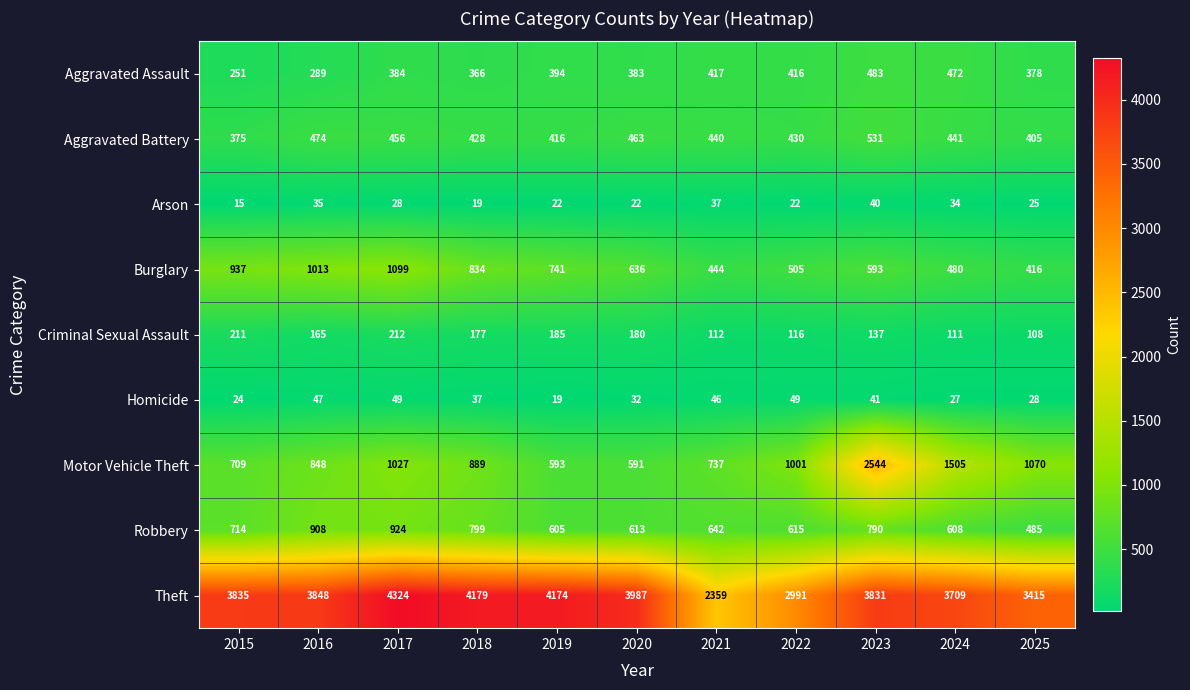

Read the Theft value at 2022, to the nearest 100.

3000